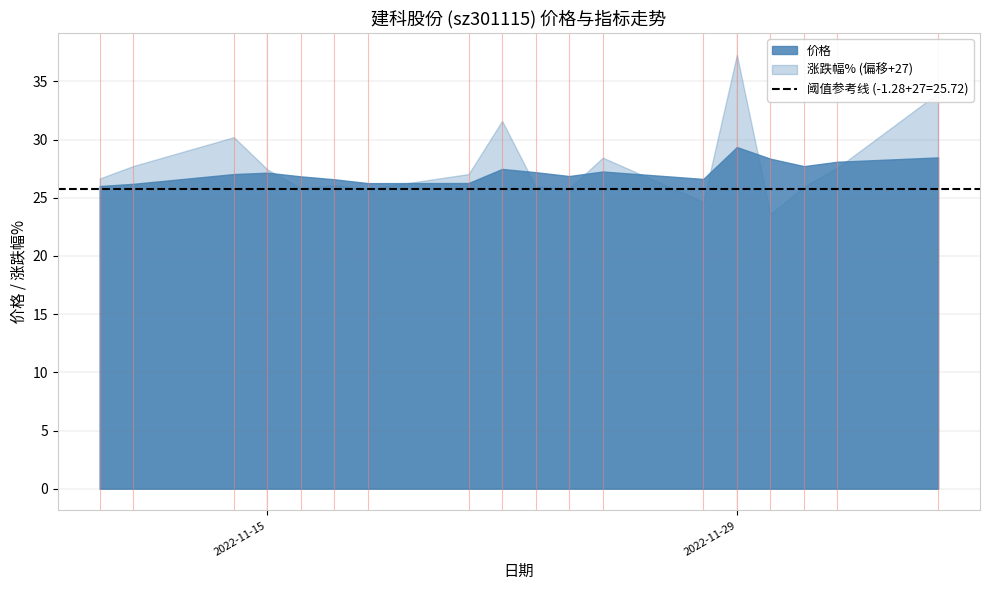

What is the maximum value shown in the chart?

37.3